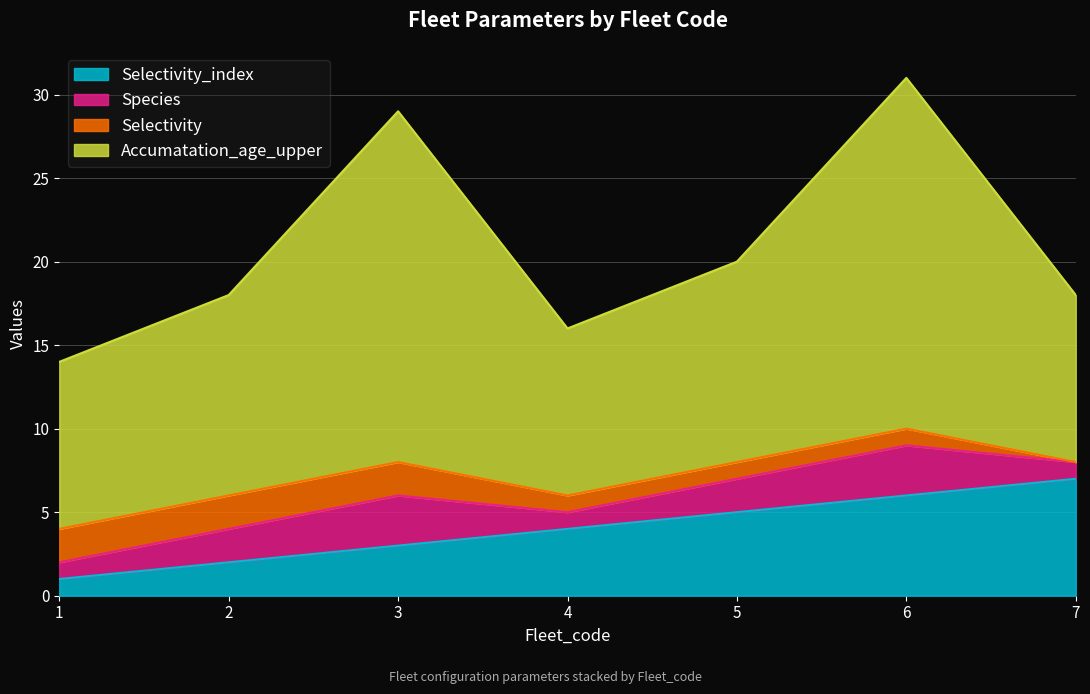

What is the difference between the highest and lowest values at 7?

10